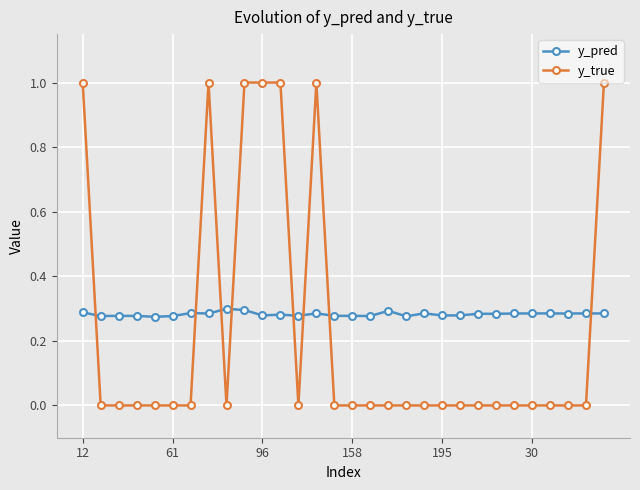

True or false: y_pred has more than 0 points higher than both neighbors.

True